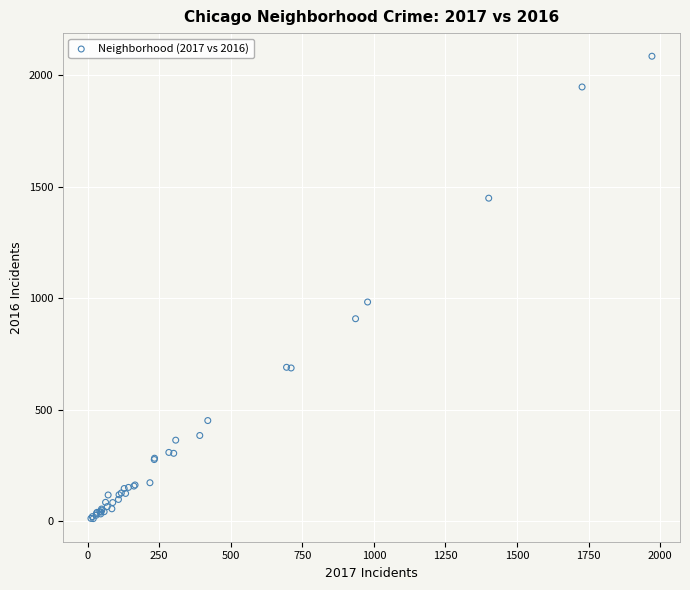

What Y value in the scatter plot is closest to 1048?

983